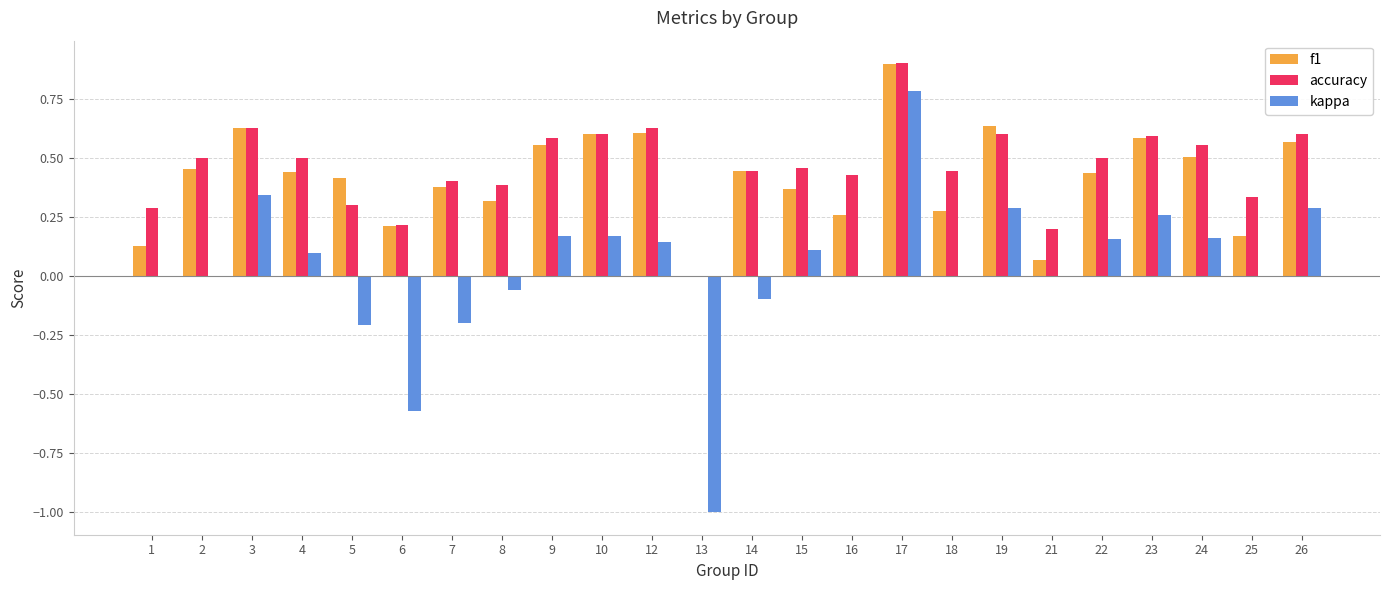

Which label corresponds to the largest value in the chart?

17